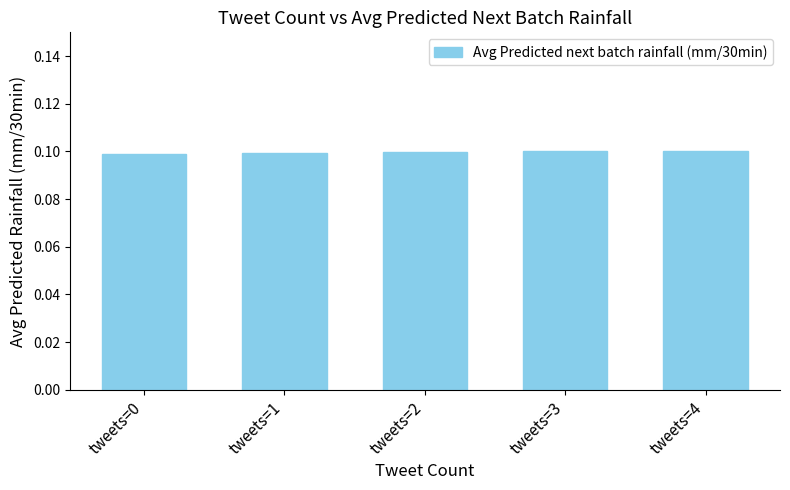

What is the sum of all values?

0.5